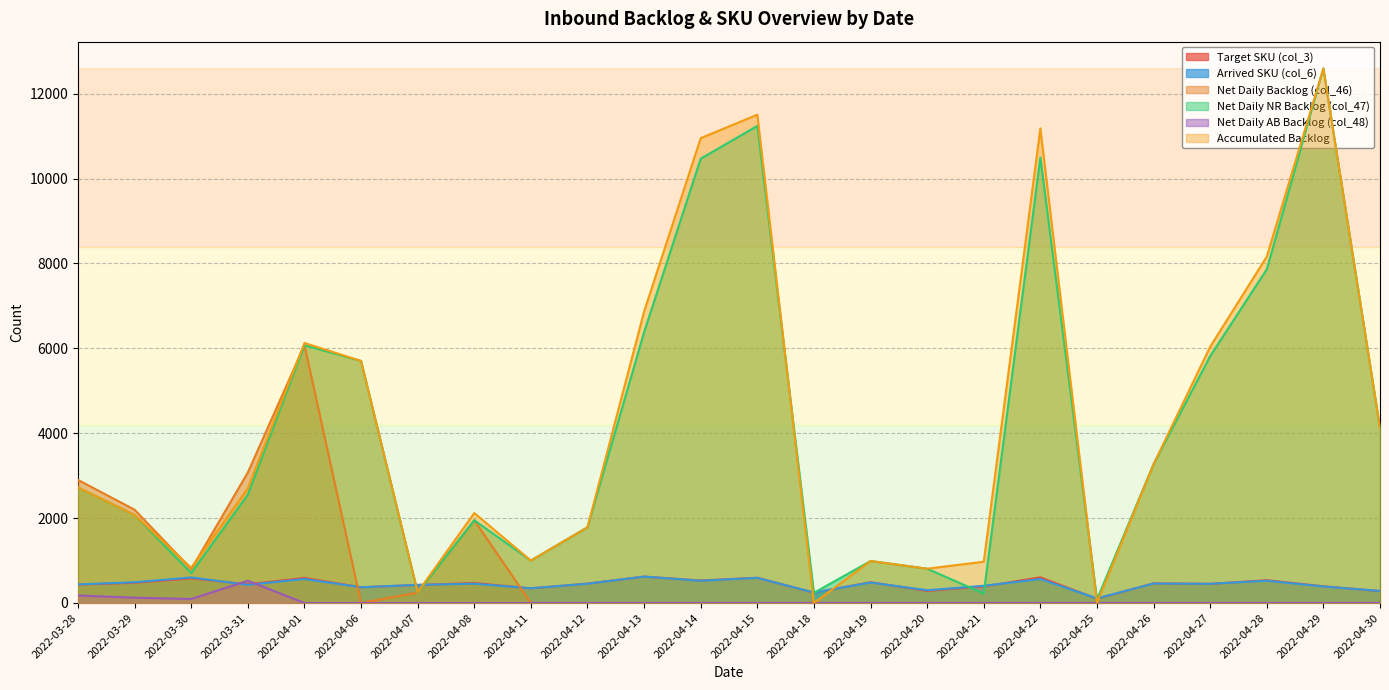

Which series has the largest range (max minus min)?

Accumulated Backlog